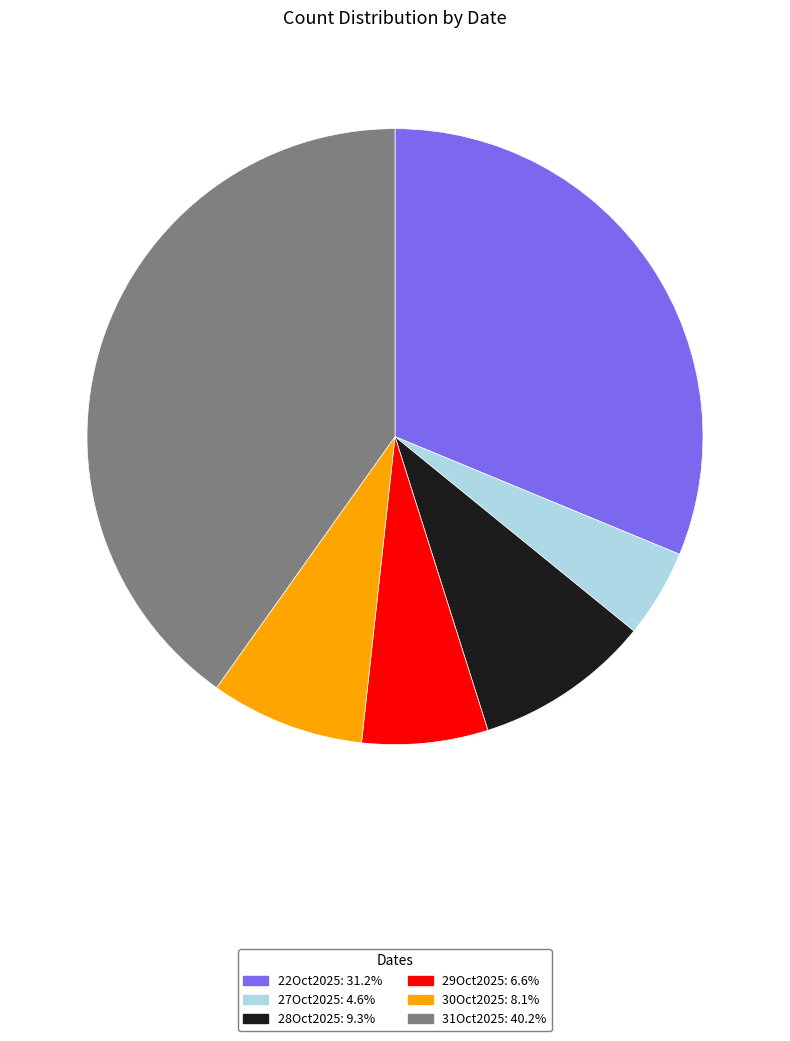

Count the number of slices in the pie.

6